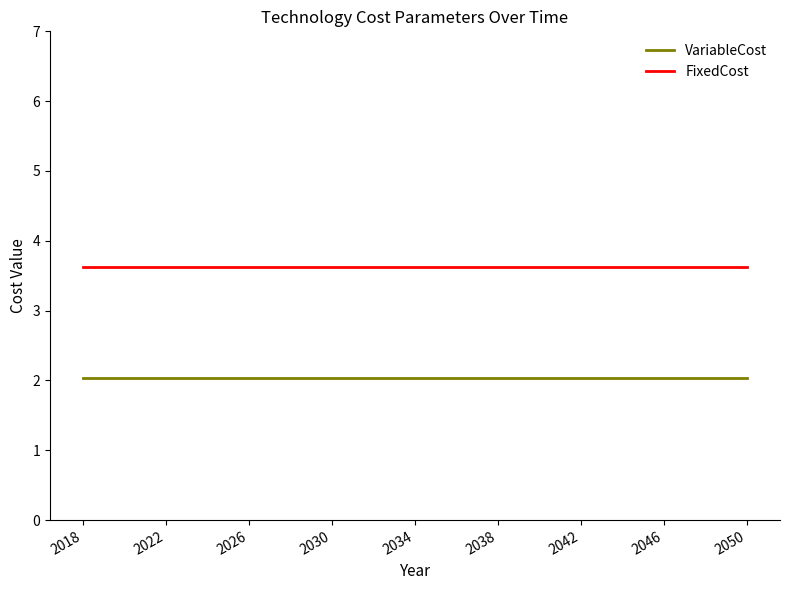

How many categories are shown in the chart?

33